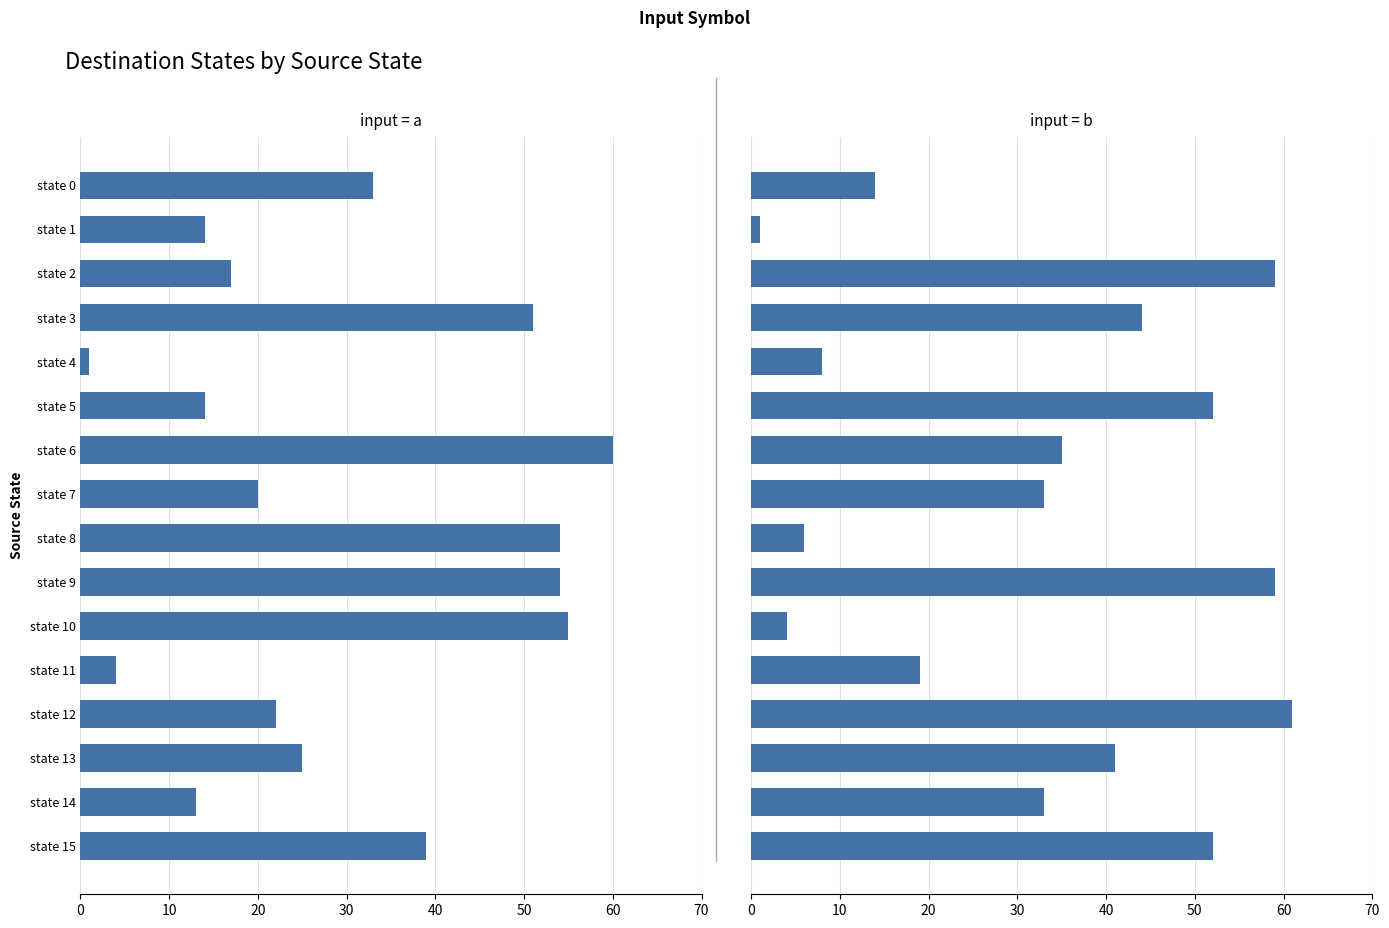

What are all the series names shown in the legend?

input_symbol=a, input_symbol=b